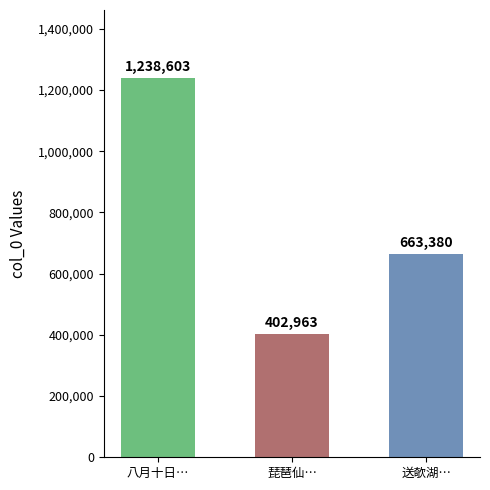

What is the approximate value at 琵琶仙…, to the nearest 50?

402950